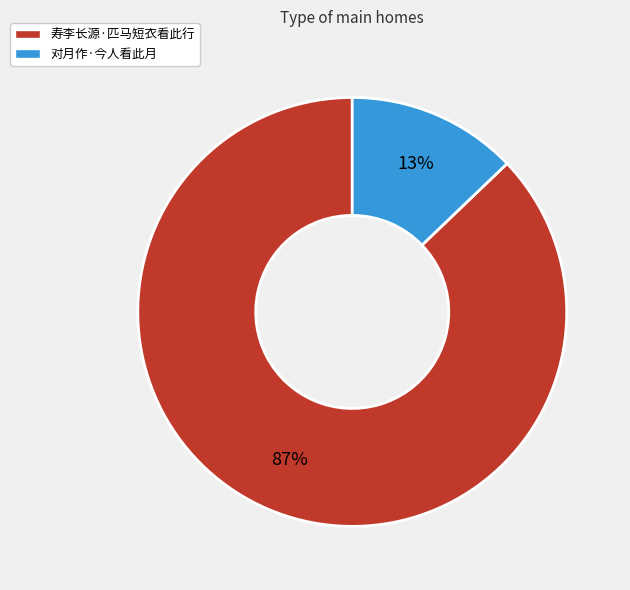

Is it true that 寿李长源·匹马短衣看此行 is 72% of the pie?

False